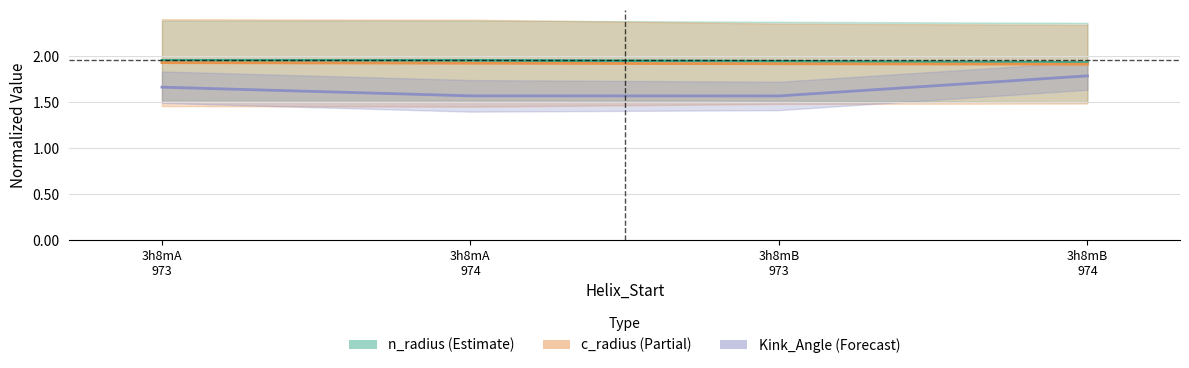

What is the value of the c_radius point at the 2nd from the left?

1.9